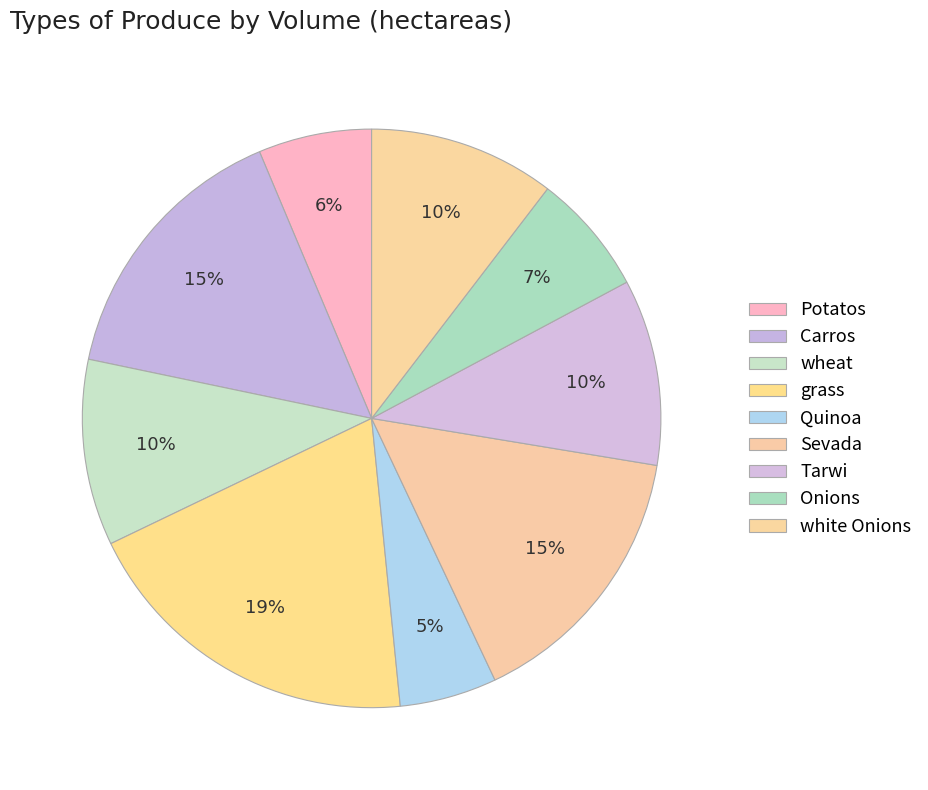

How many segments does this pie chart have?

9